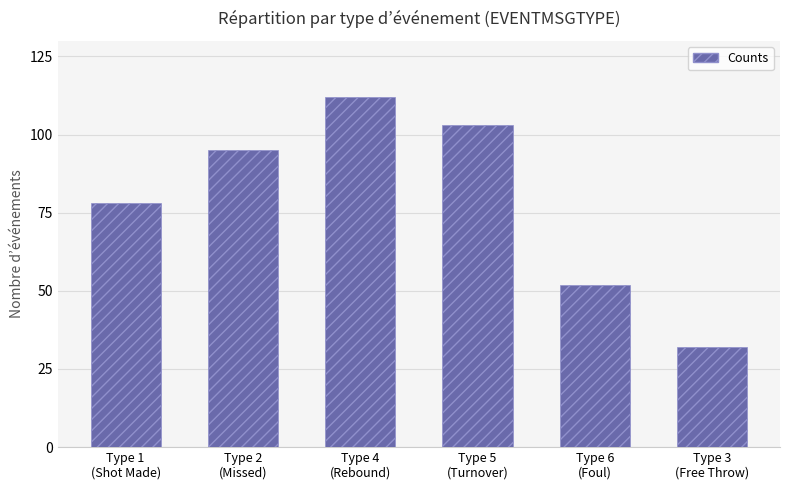

Is it true that the value at EVENTMSGTYPE 4 is 152?

False